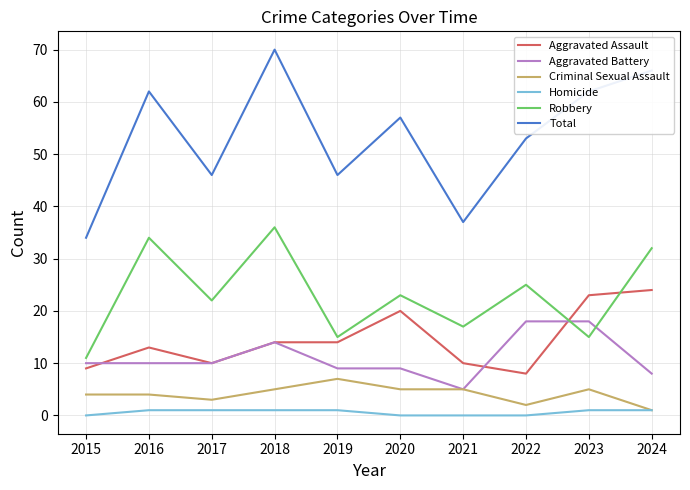

Rank the series by their maximum value, from highest to lowest.

Total, Robbery, Aggravated Assault, Aggravated Battery, Criminal Sexual Assault, Homicide